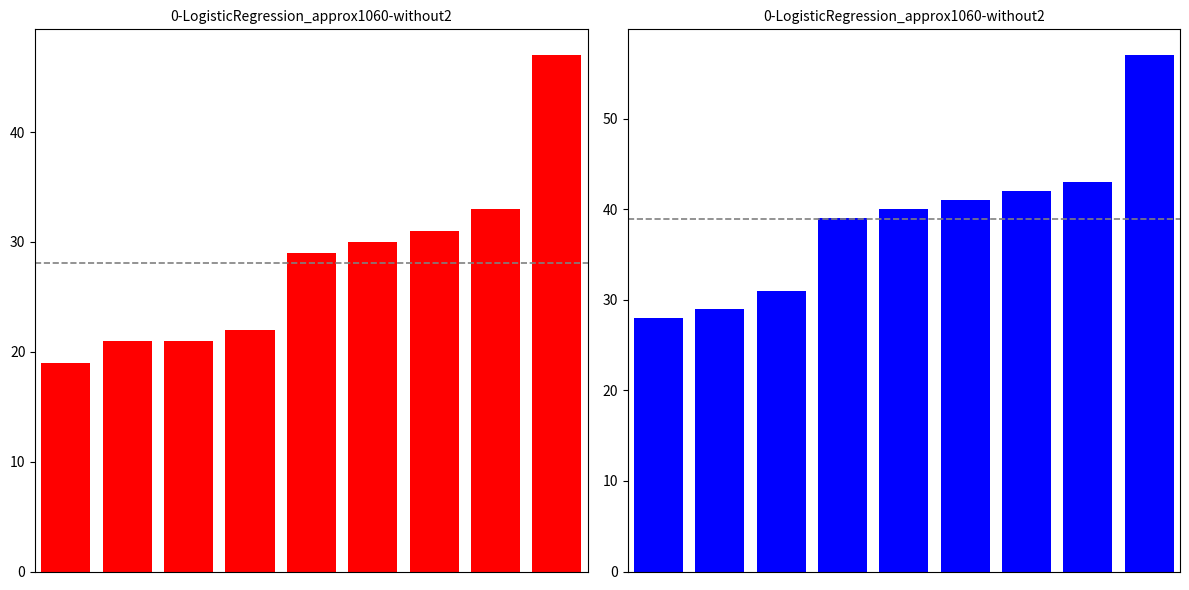

What is the difference between the Total values at 4 and 1?

11